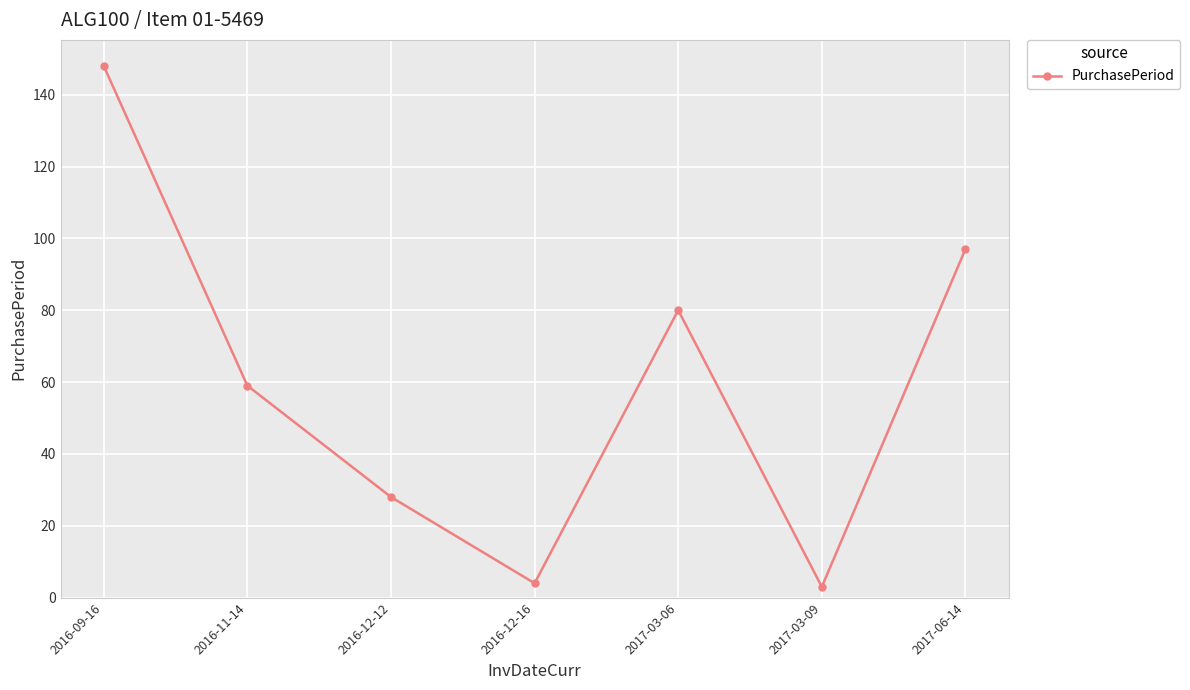

Where is the data nearest to the value 75?

2017-03-06